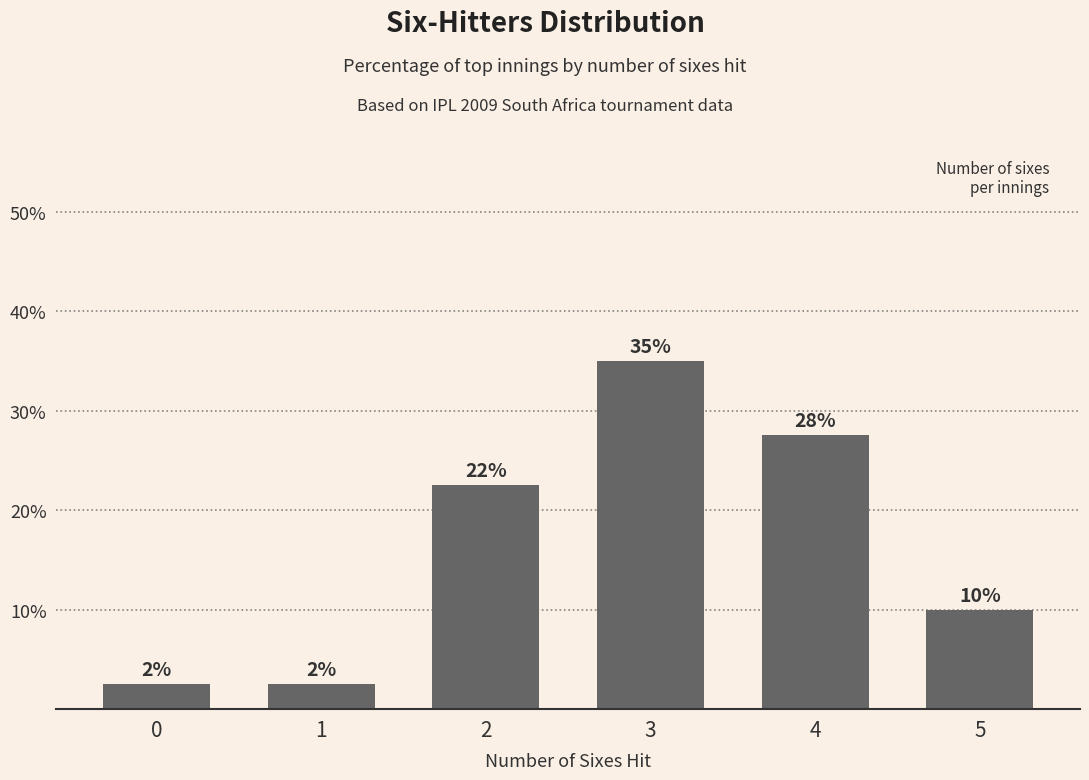

Rank the categories by value from lowest to highest.

0, 1, 5, 2, 4, 3